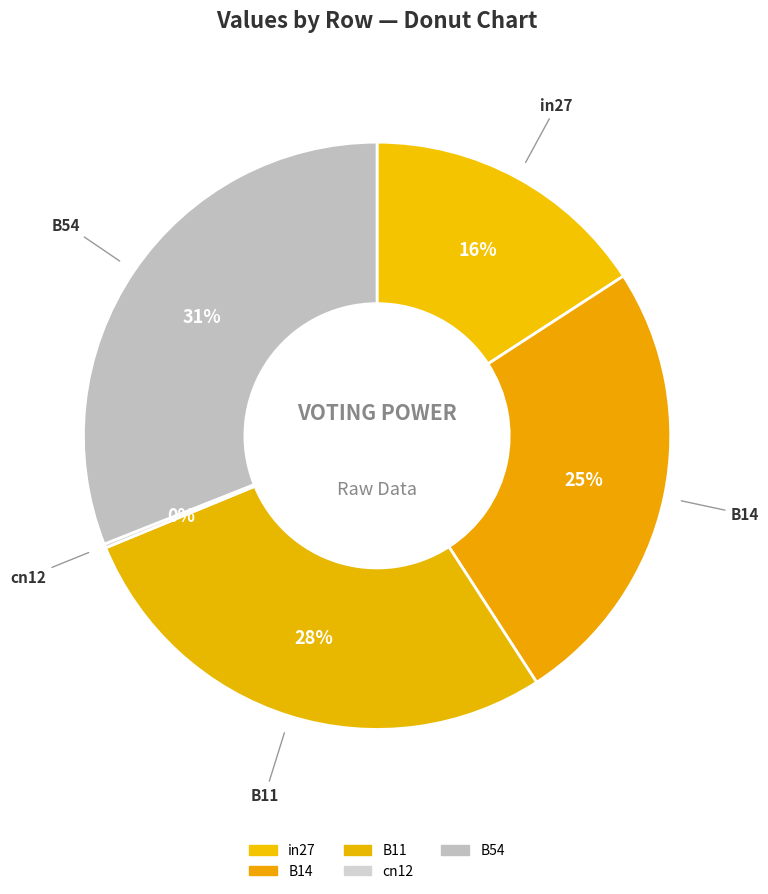

How many segments does this pie chart have?

5